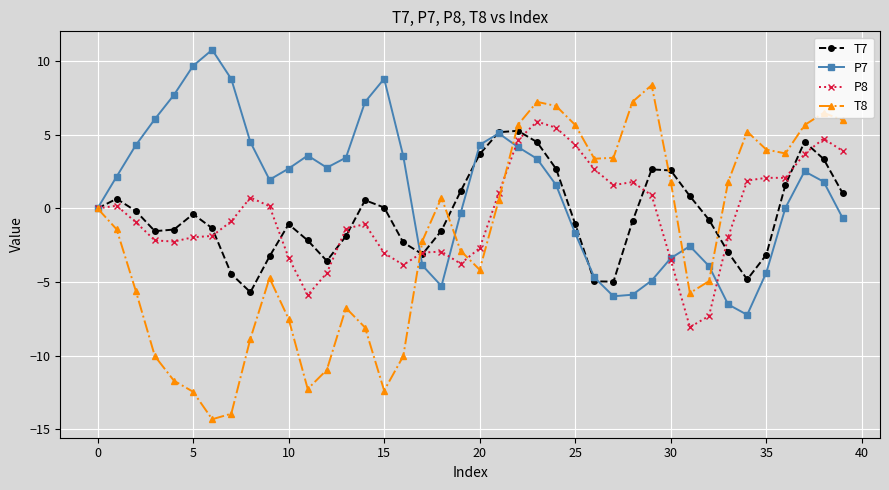

What is the greatest value displayed?

10.8